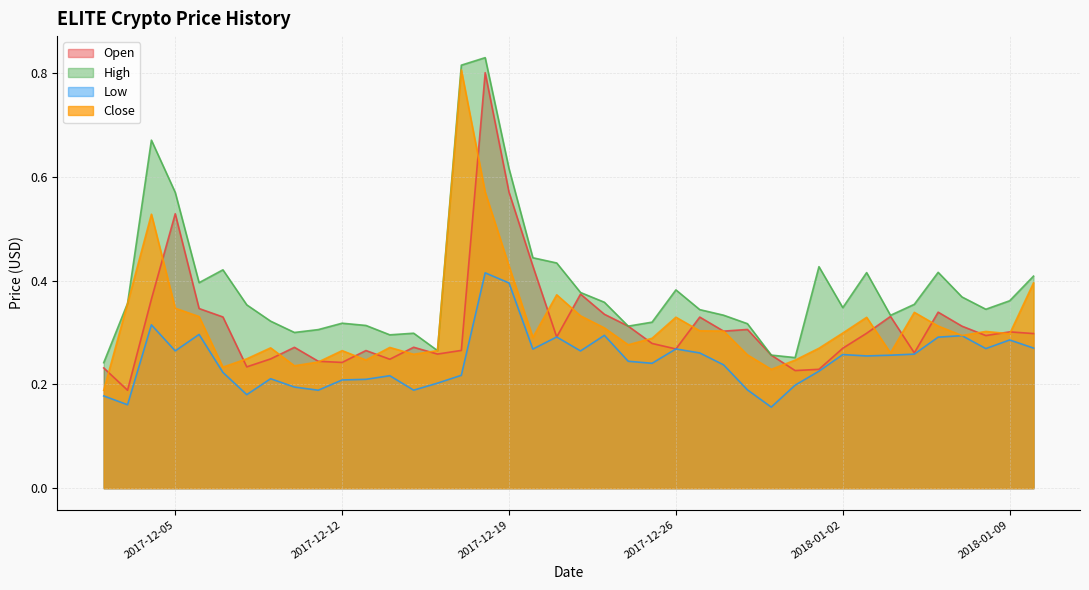

What is the value of the Open point at the 5th from the left?

0.3